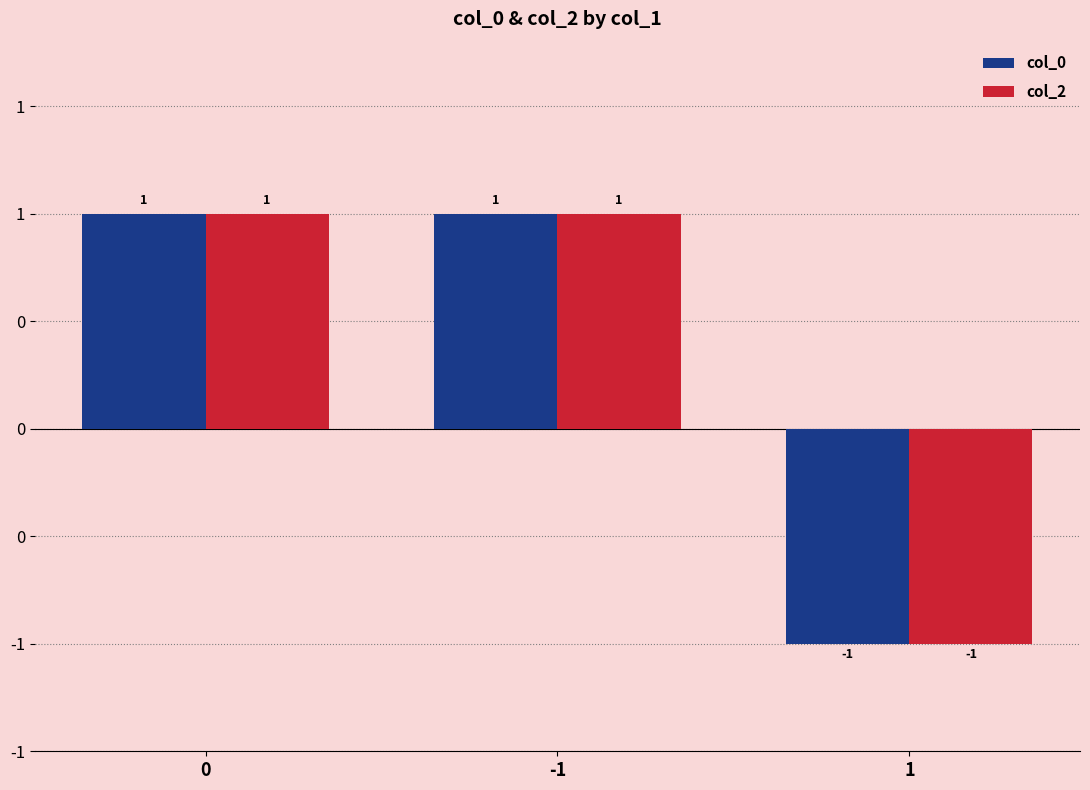

Reading left to right, list all the values displayed in this chart.

col_0: 0=1	-1=1	1=-1
col_2: 0=1	-1=1	1=-1